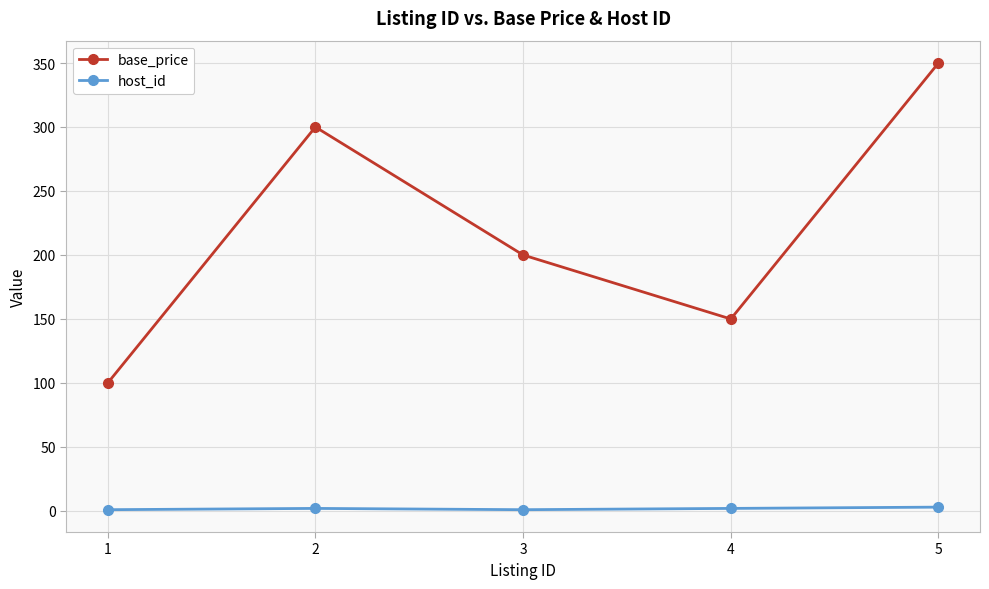

List the series in order of their overall mean, lowest first.

host_id, base_price